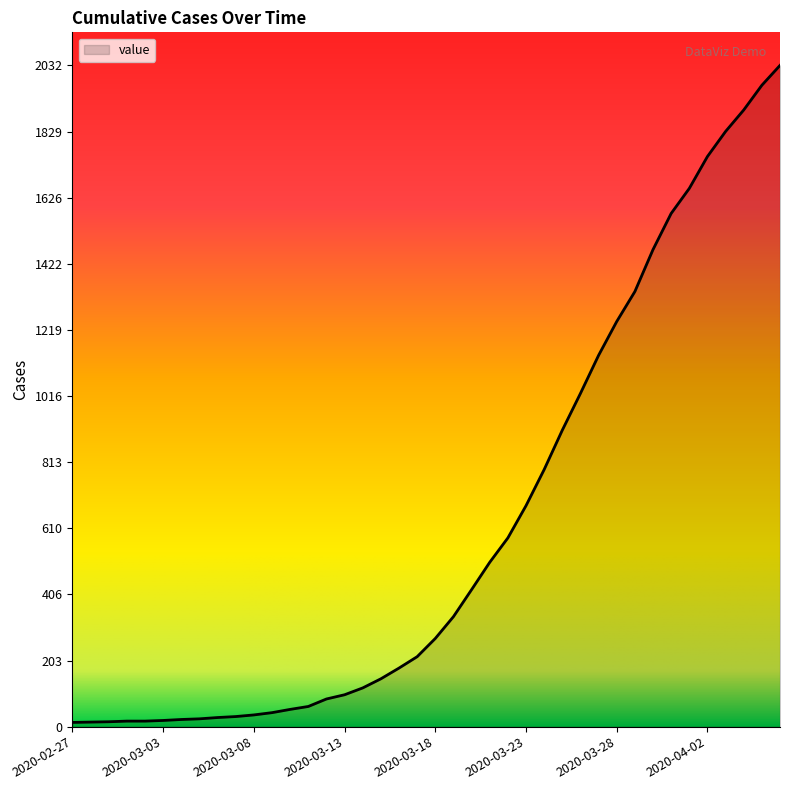

What is the maximum value shown in the chart?

2032